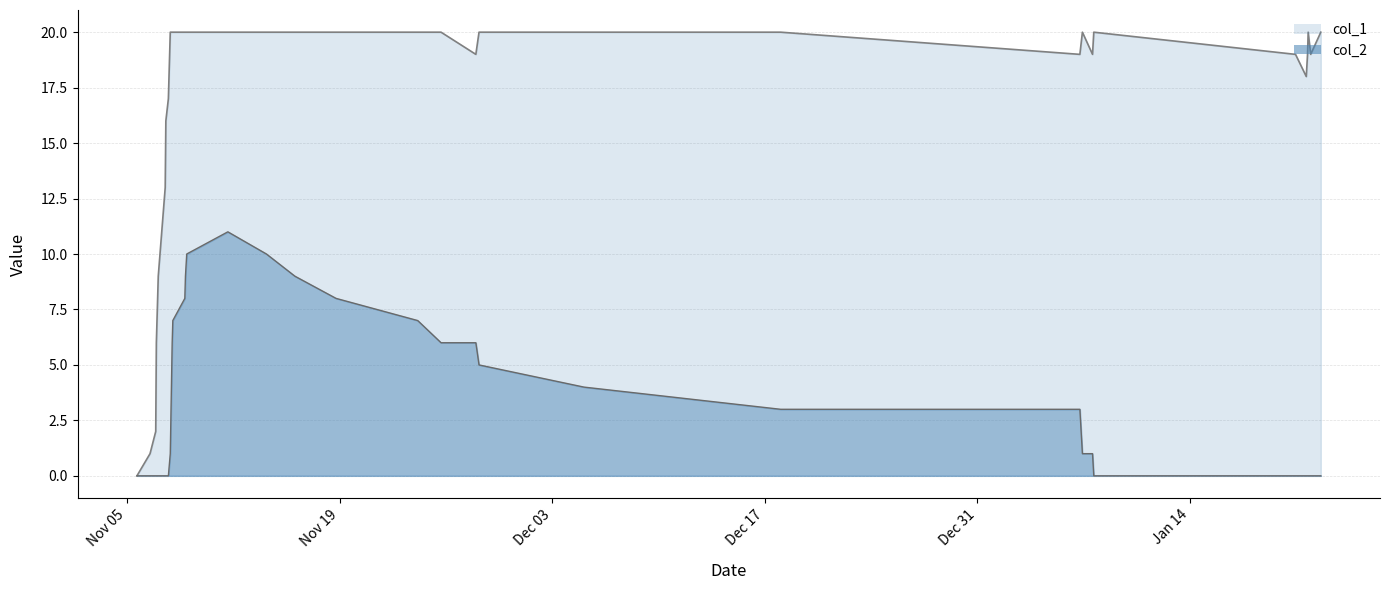

Which series has the largest range (max minus min)?

col_1